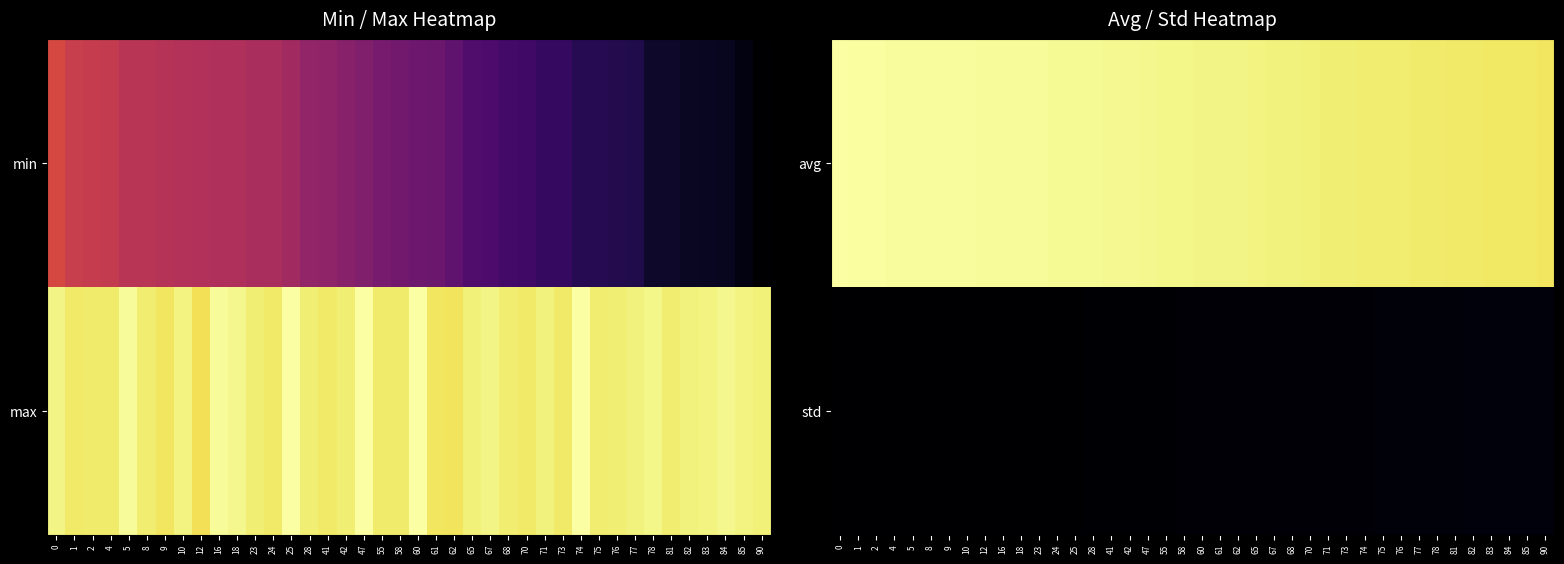

The value of std at 58 is 6.8. True or false?

True